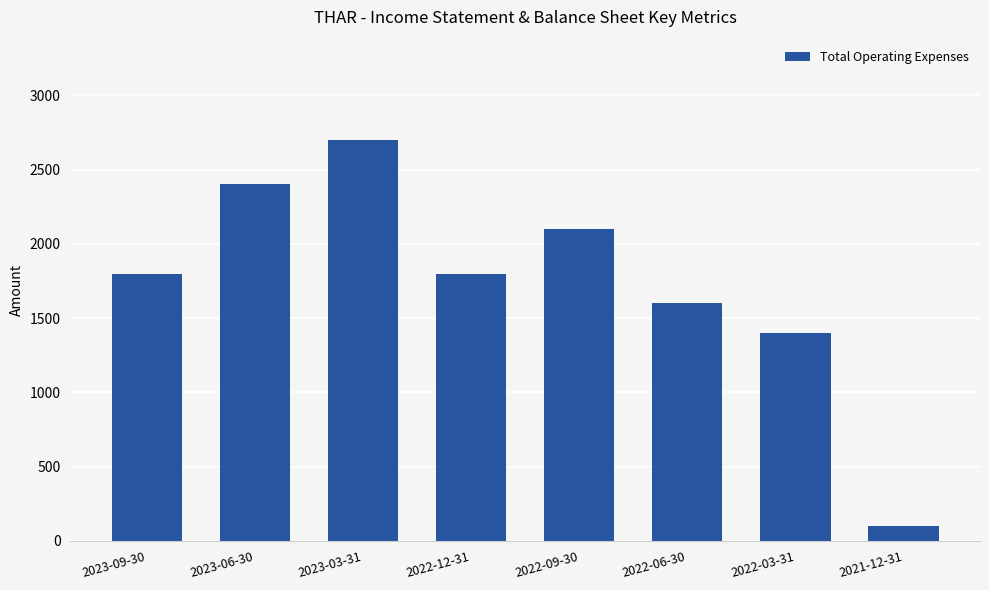

Is it true that the value at 2022-09-30 is 2100?

True